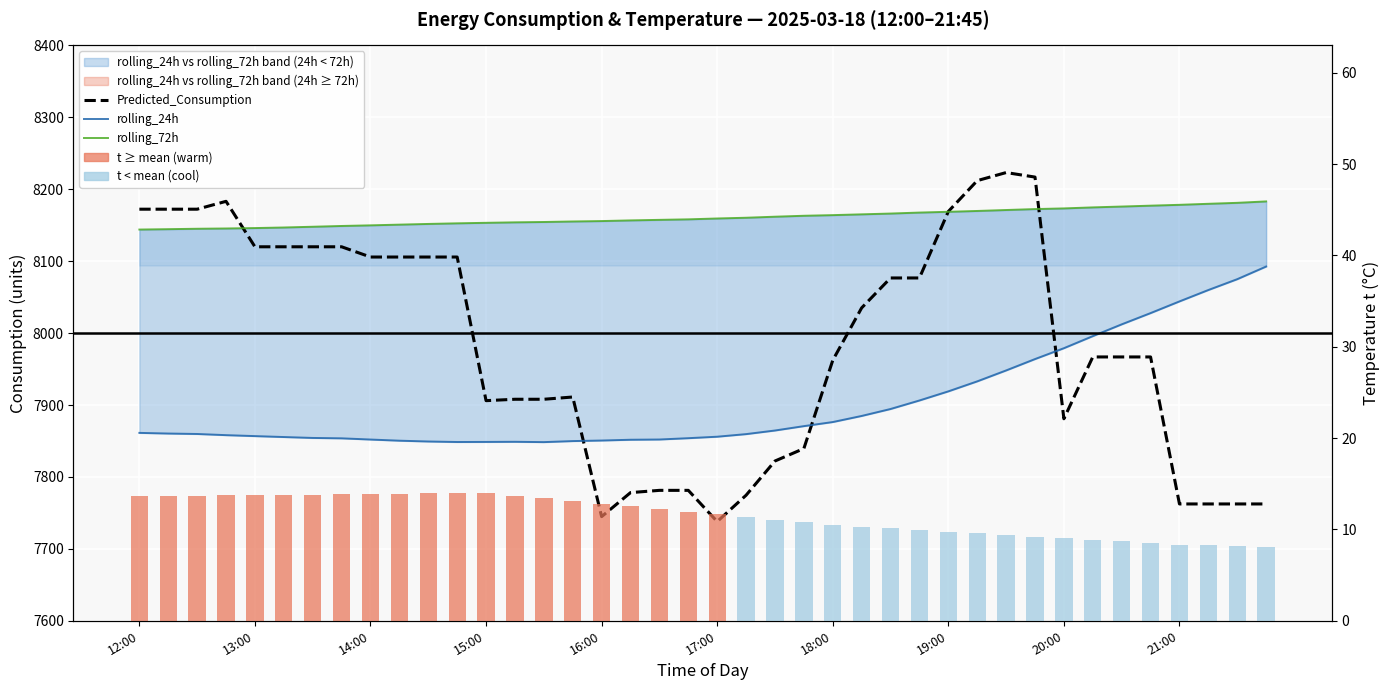

Which label corresponds to the smallest value in the chart?

39